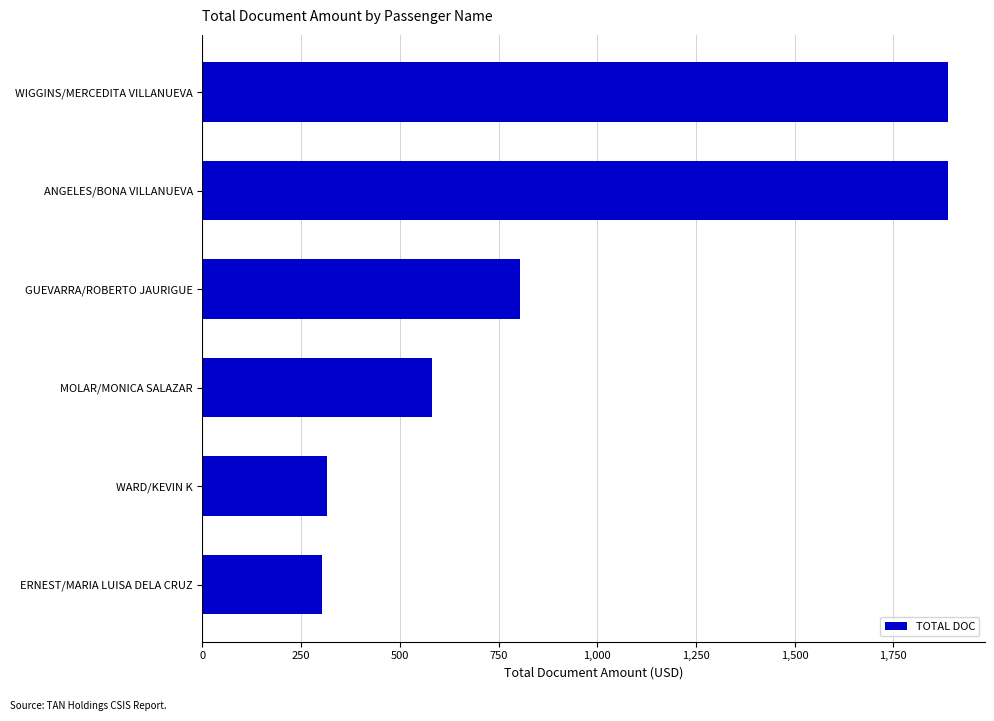

Where is the data nearest to the value 1095?

GUEVARRA/ROBERTO JAURIGUE